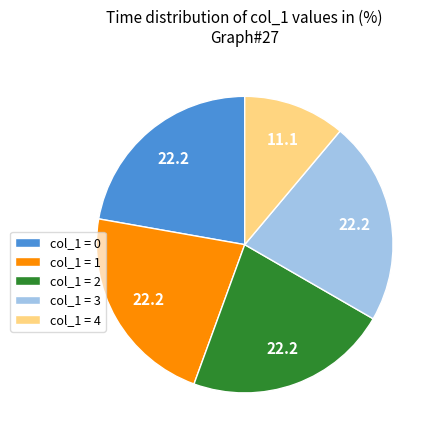

How many segments does this pie chart have?

5